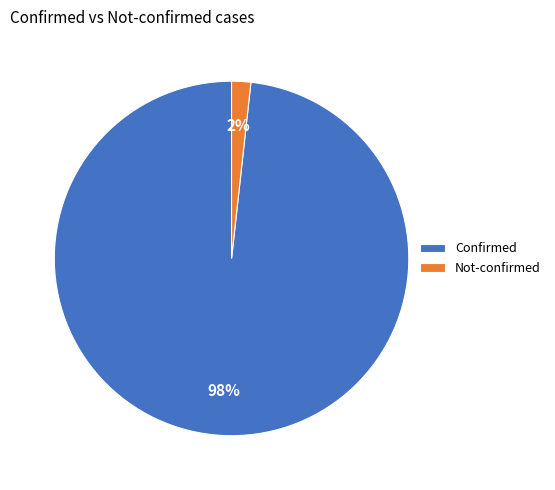

Which slice is the largest?

Confirmed